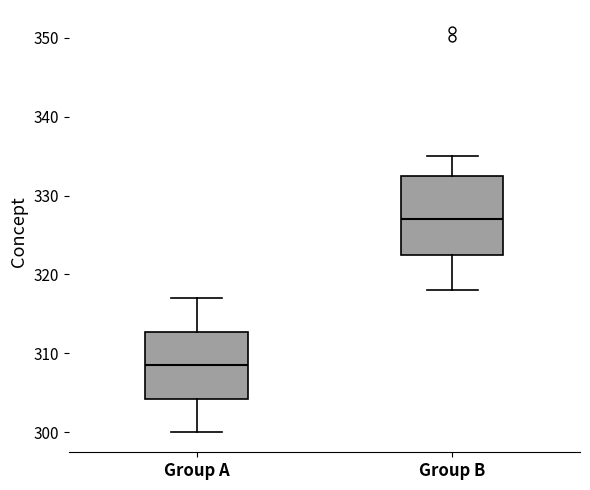

Reading left to right, read every box against the y-axis: the position of its median line, the range the box covers, and the ends of its whiskers. The values are not printed on the chart, so give them approximately, as read against the axis.

Group A: median 309, box 304 to 313, whiskers 300 to 317
Group B: median 327, box 323 to 333, whiskers 318 to 335